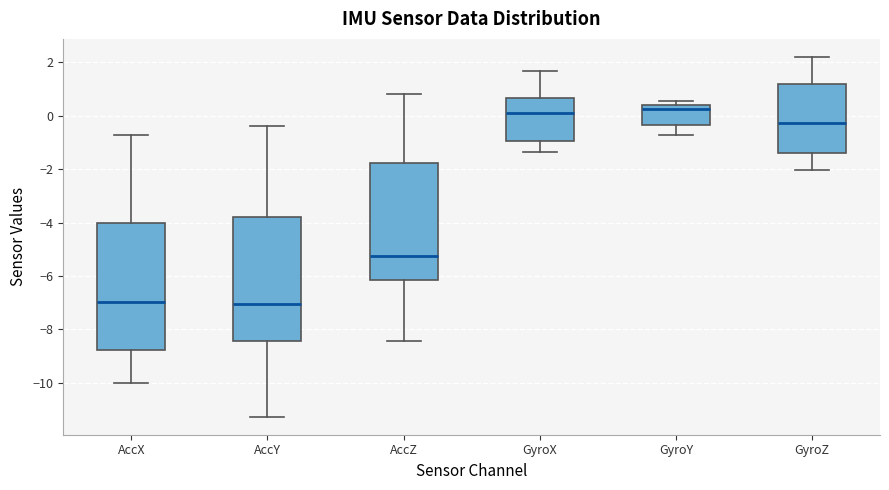

Reading left to right, transcribe this box plot: for each box, give where its median line is, the range the box spans, and where its two whiskers end, as read against the y-axis. The values are not printed on the chart, so give them approximately, as read against the axis.

AccX: median -7.0, box -8.8 to -4.0, whiskers -10.0 to -0.8
AccY: median -7.0, box -8.4 to -3.8, whiskers -11.2 to -0.4
AccZ: median -5.2, box -6.2 to -1.8, whiskers -8.4 to 0.8
GyroX: median 0.2, box -1.0 to 0.6, whiskers -1.4 to 1.6
GyroY: median 0.2, box -0.4 to 0.4, whiskers -0.8 to 0.6
GyroZ: median -0.2, box -1.4 to 1.2, whiskers -2.0 to 2.2